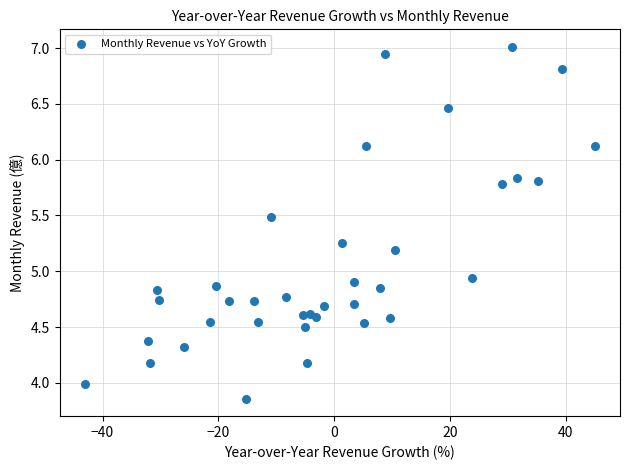

What is the range of X values (max minus min)?

88.0